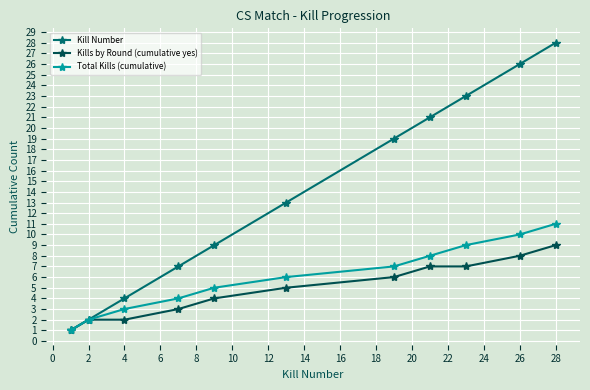

How many distinct data groups are displayed?

3